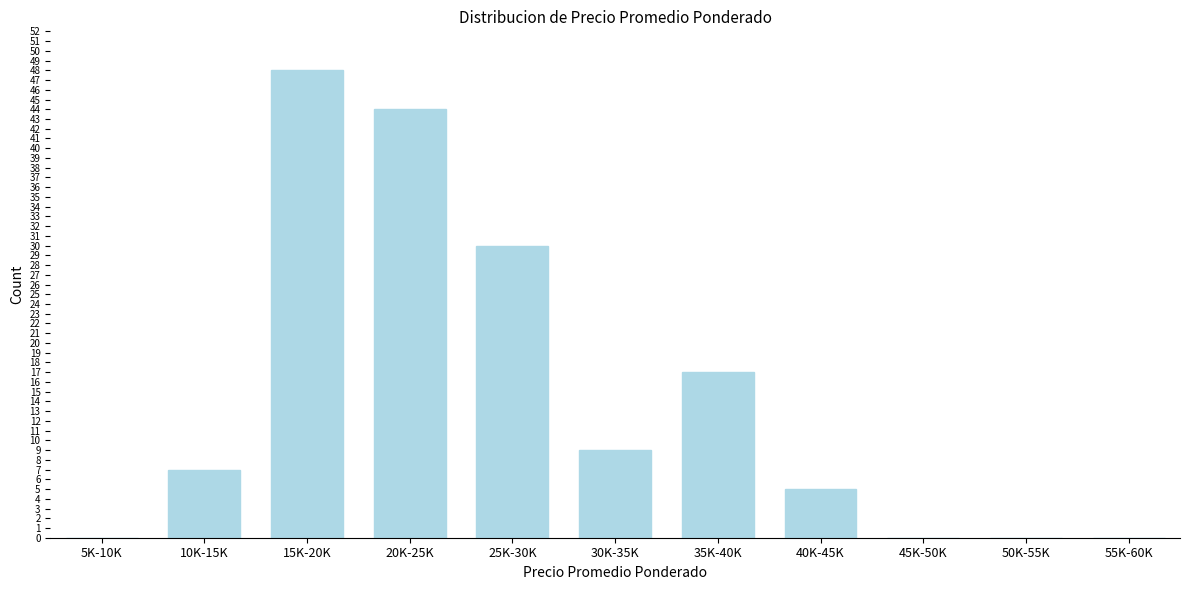

Reading left to right, extract all data points from this chart.

5K-10K=0	10K-15K=7	15K-20K=48	20K-25K=44	25K-30K=30	30K-35K=9	35K-40K=17	40K-45K=5	45K-50K=0	50K-55K=0	55K-60K=0